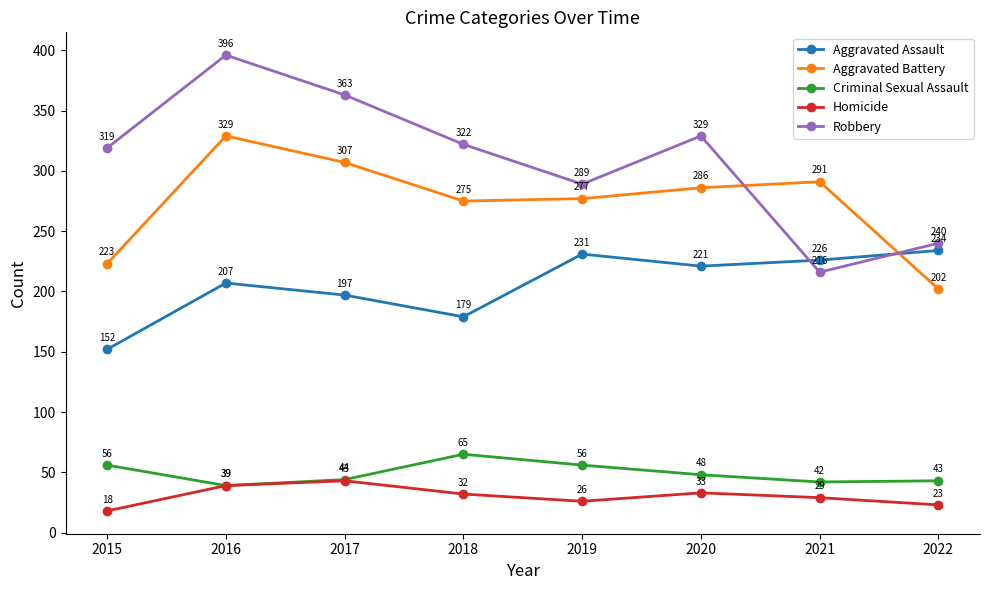

What is the spread (max minus min) of values at 2015?

301